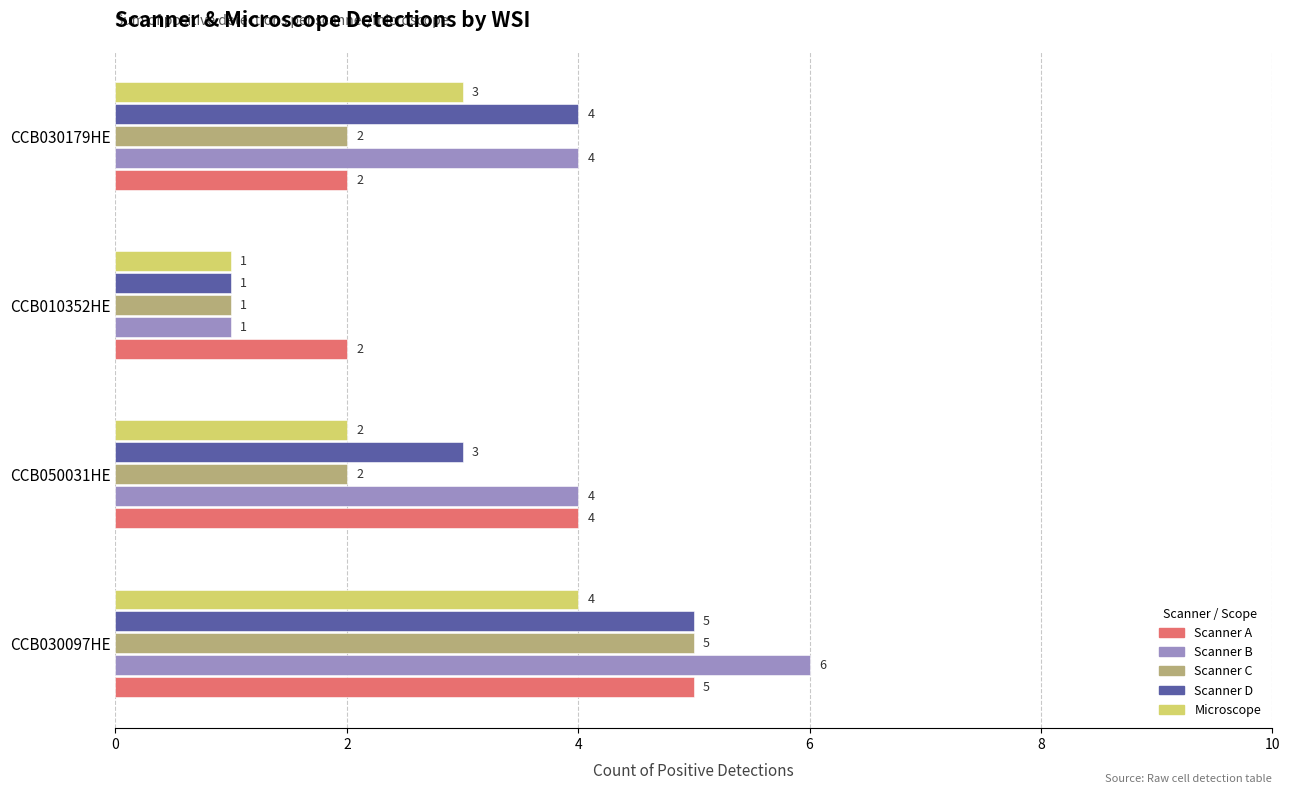

At which category does the chart reach its peak across all series?

CCB030097HE